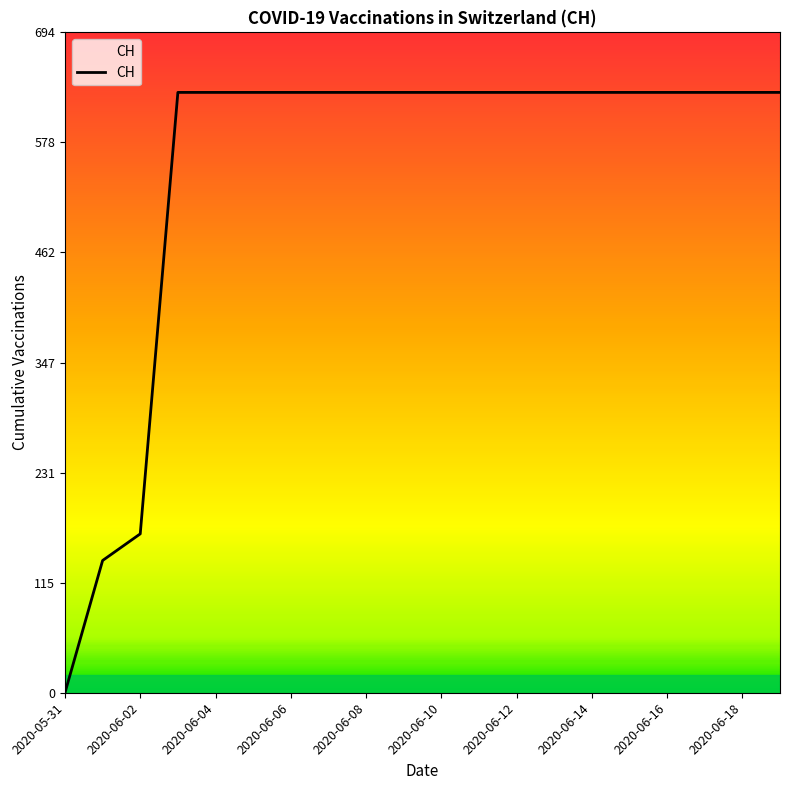

What is the maximum value shown in the chart?

631